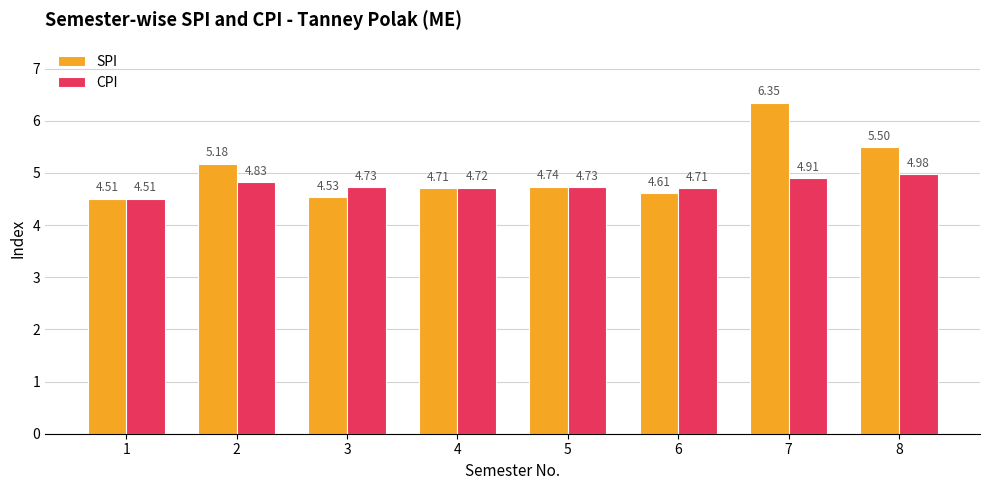

How many bars are there in total?

16